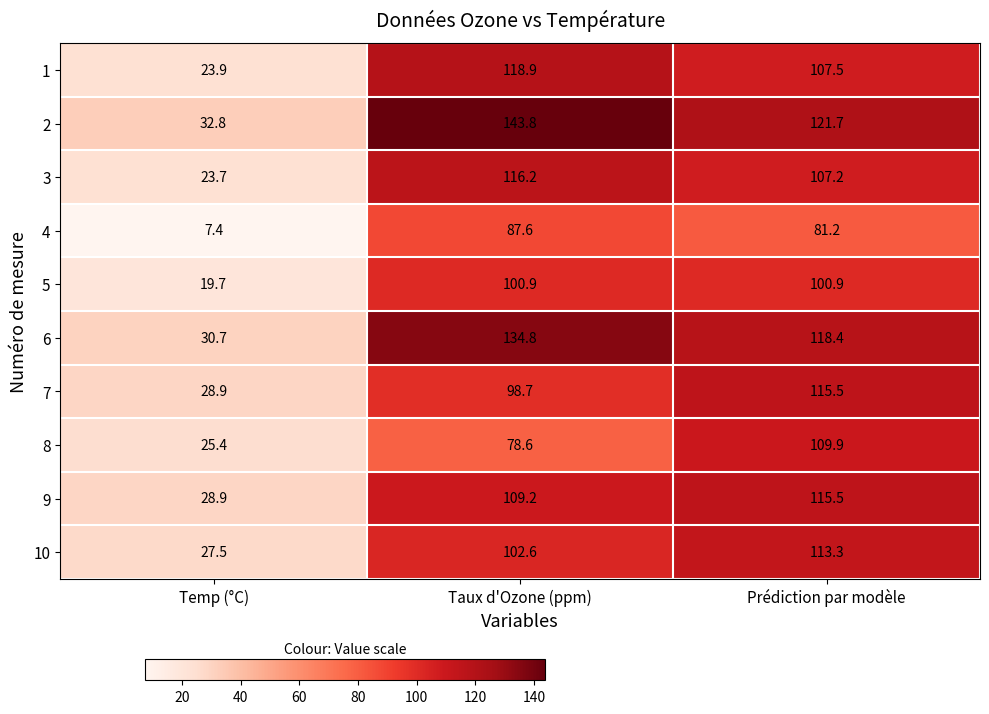

The value of 4 at Taux d'Ozone (ppm) is 87.6. True or false?

True